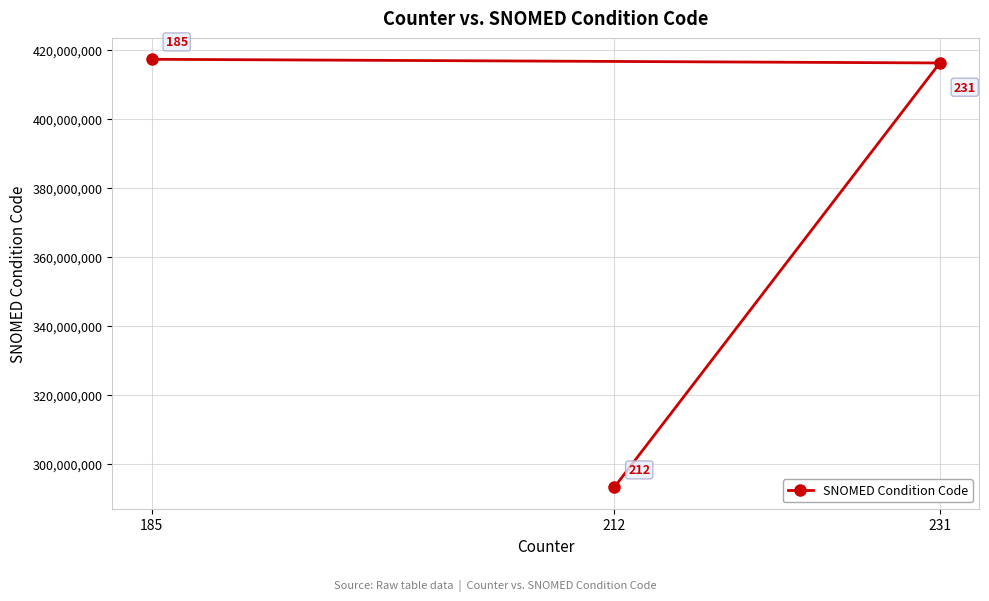

Reading left to right, what are all the values shown in this chart?

185=417192005	212=293104008	231=416129000